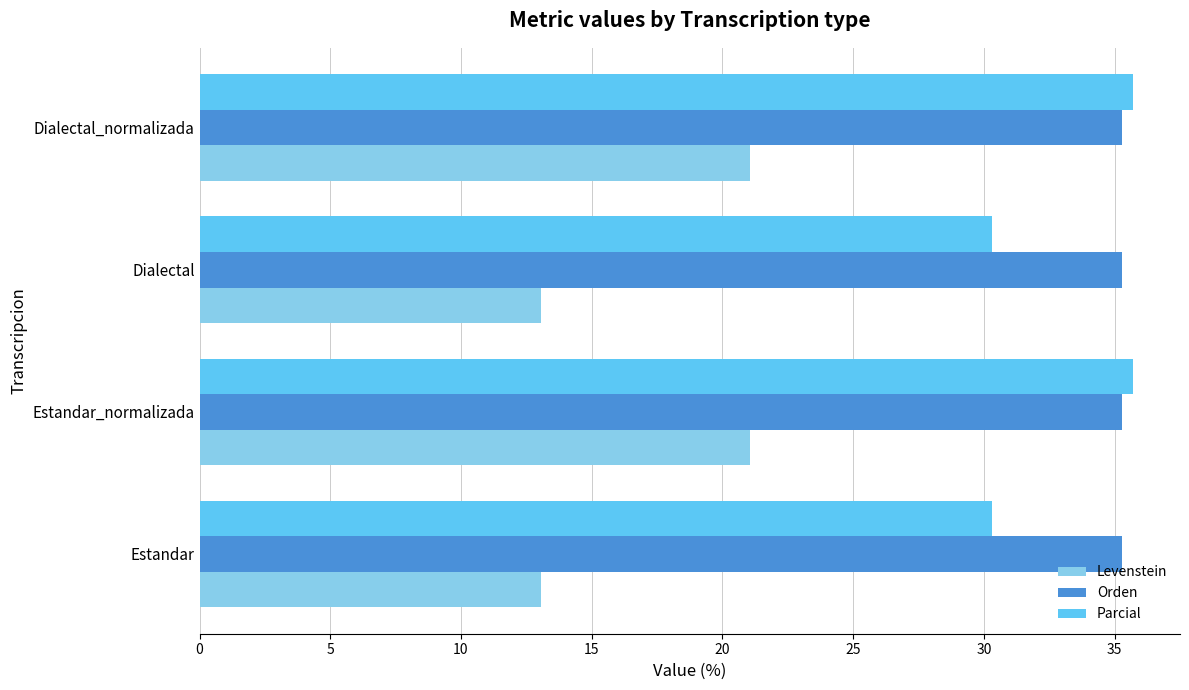

Is it true that Parcial equals 8.4 at Estandar?

False